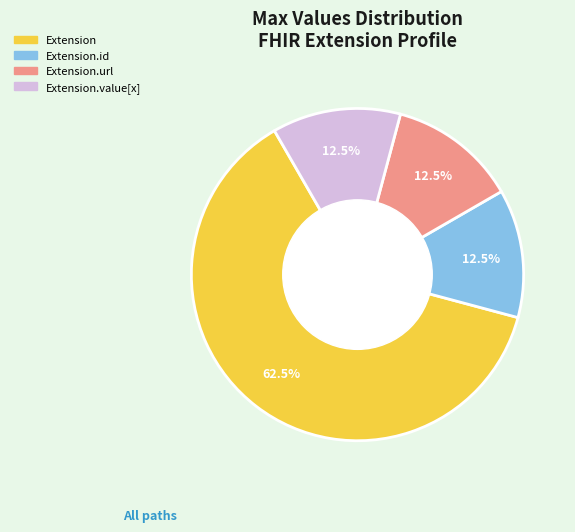

Is there a majority slice in this chart?

Yes